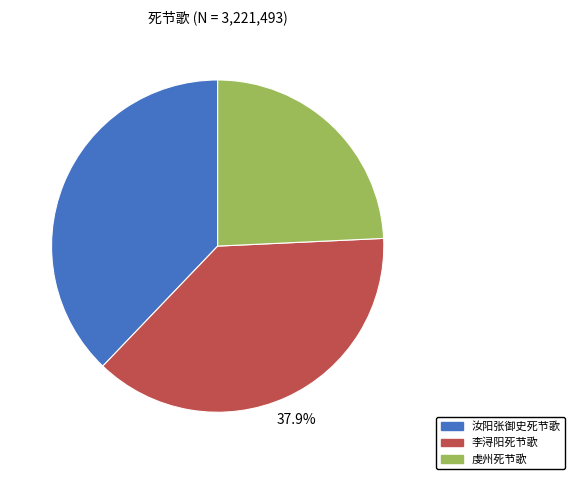

What is the ratio of the value at 虔州死节歌 to the value at 李浔阳死节歌?

0.6